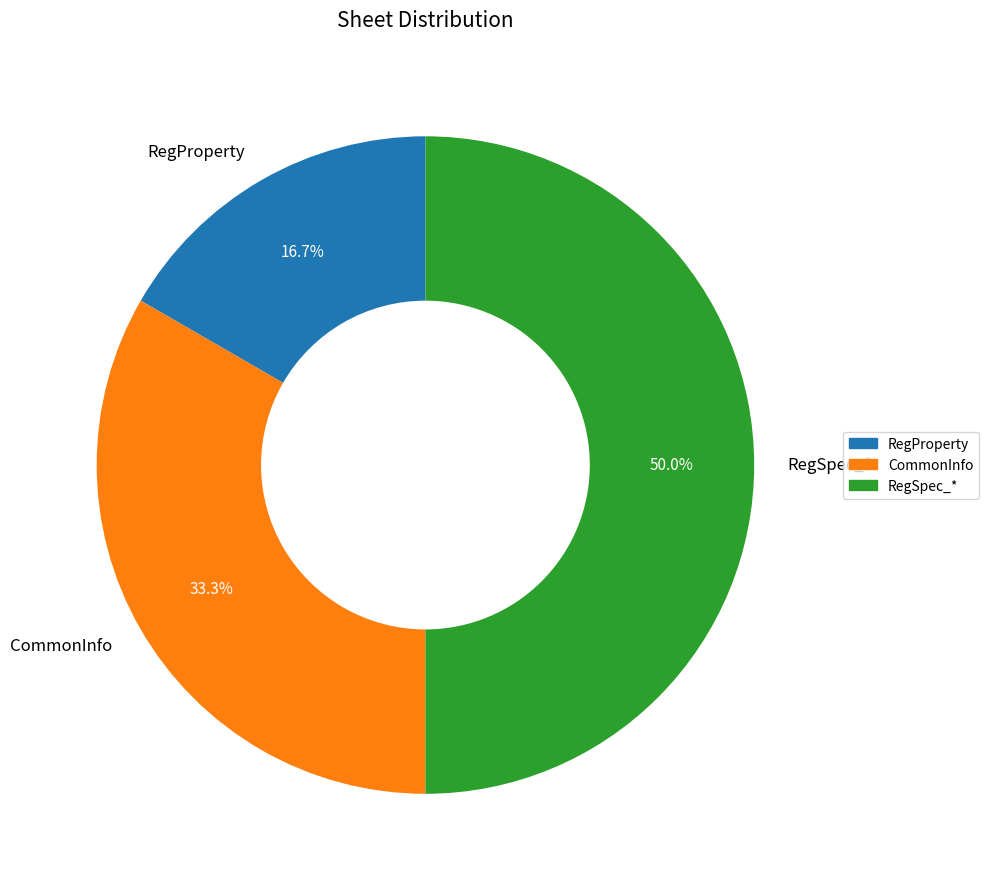

To the nearest percent, what is the average slice percentage?

33%